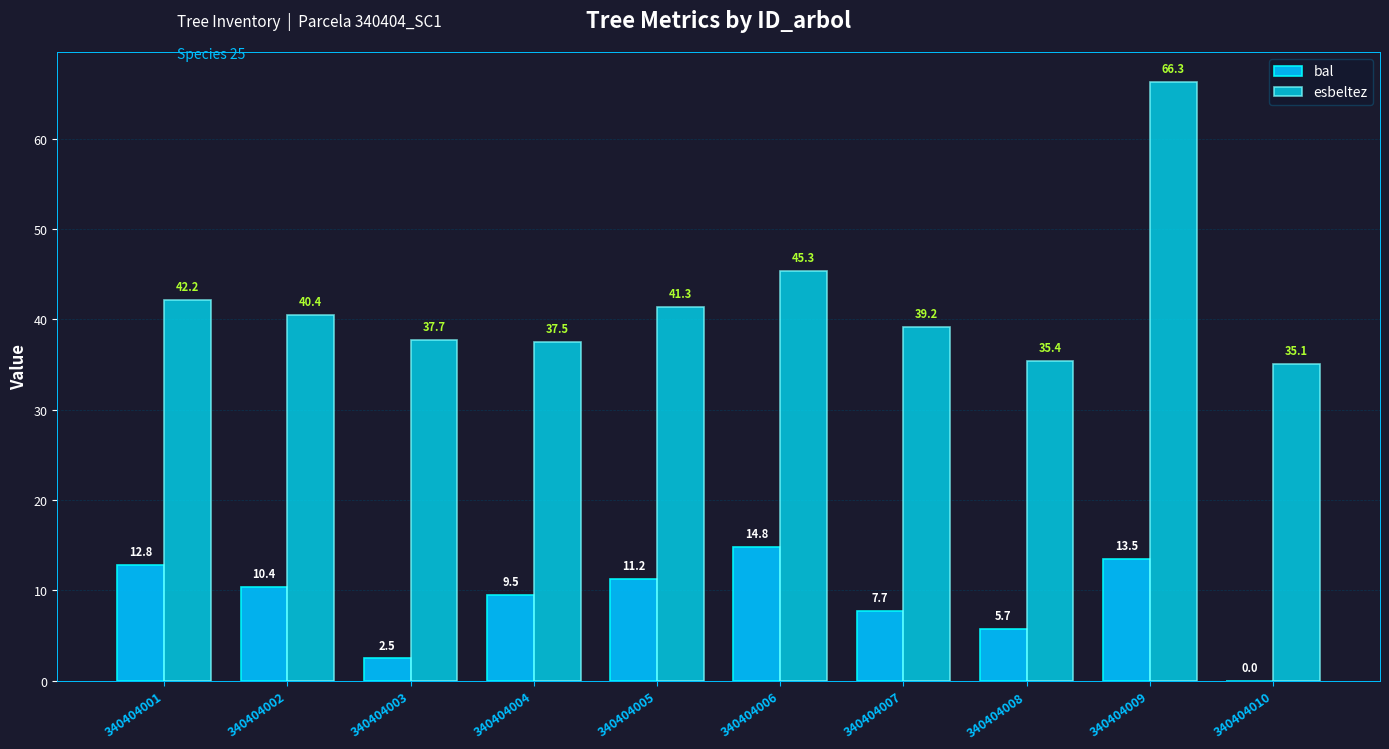

List the series in order of their overall mean, highest first.

esbeltez, bal